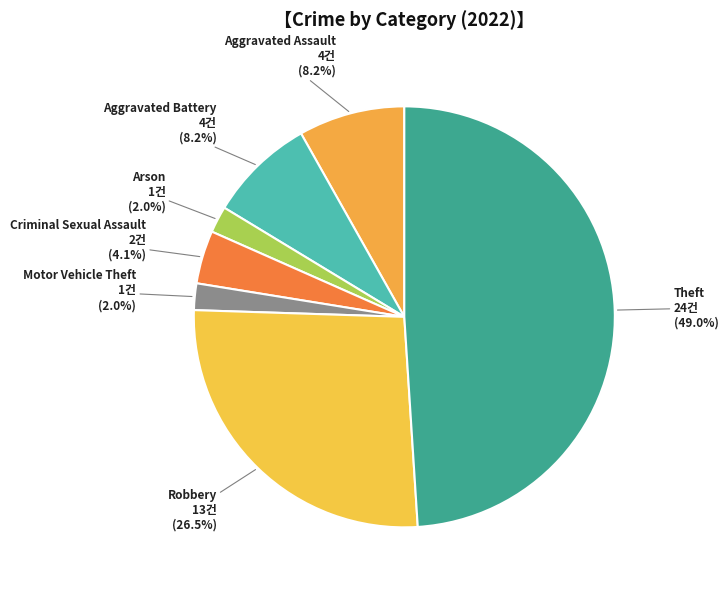

True or false: Robbery accounts for 39% of the total.

False